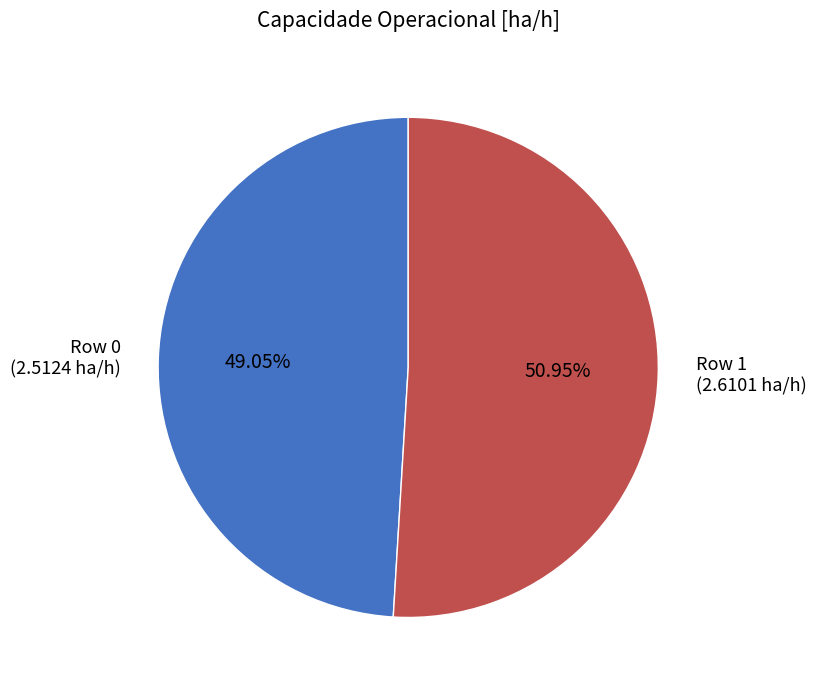

Which slice is the largest?

Row 1 (2.6101 ha/h)